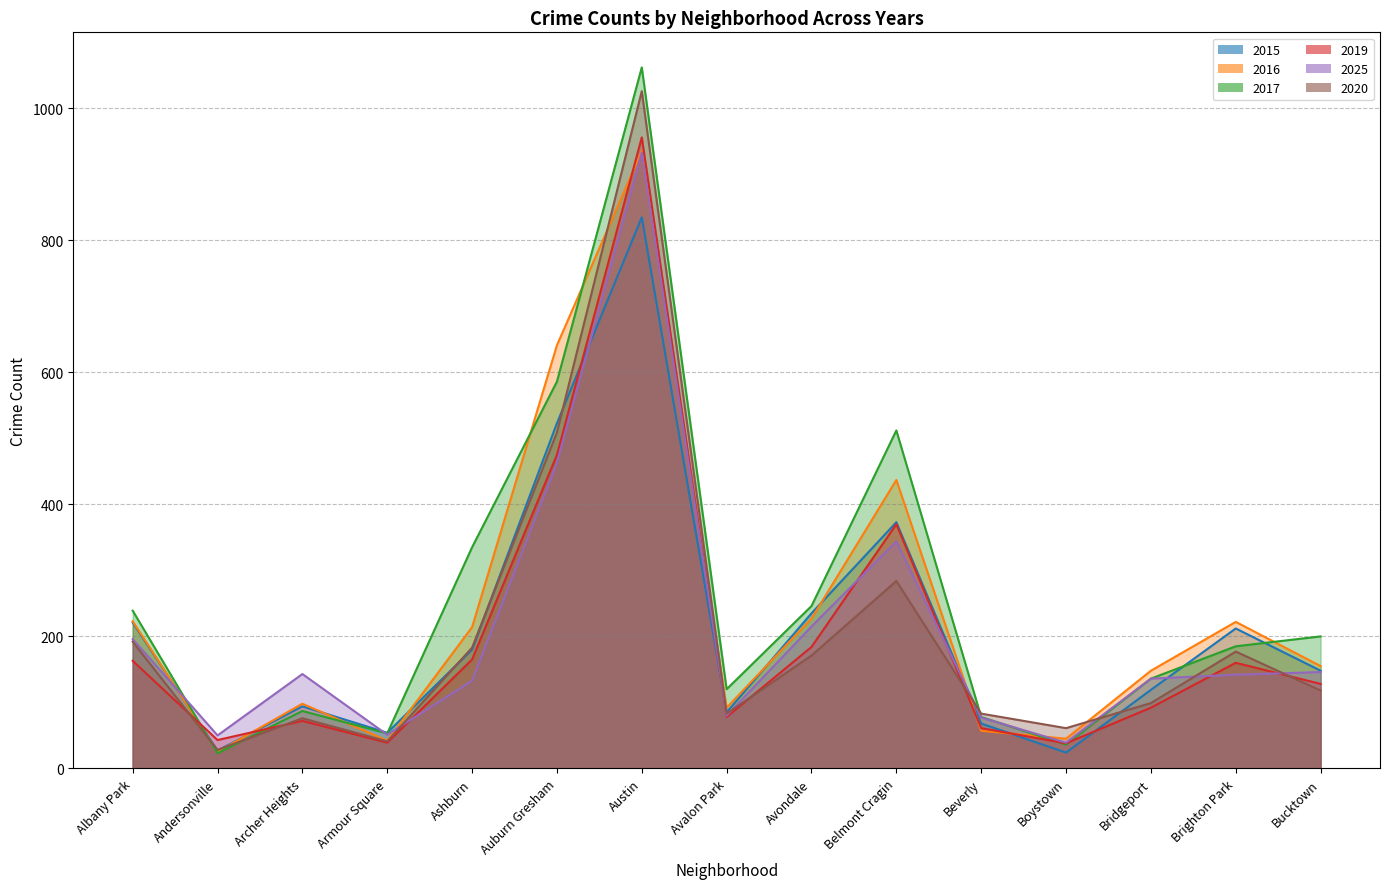

Between Albany Park and Archer Heights, which series saw the biggest shift?

2017